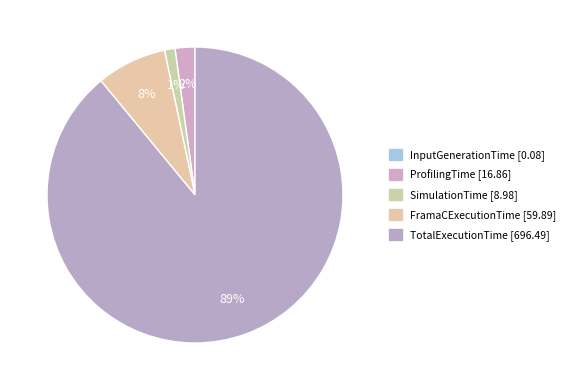

Count the number of slices in the pie.

5